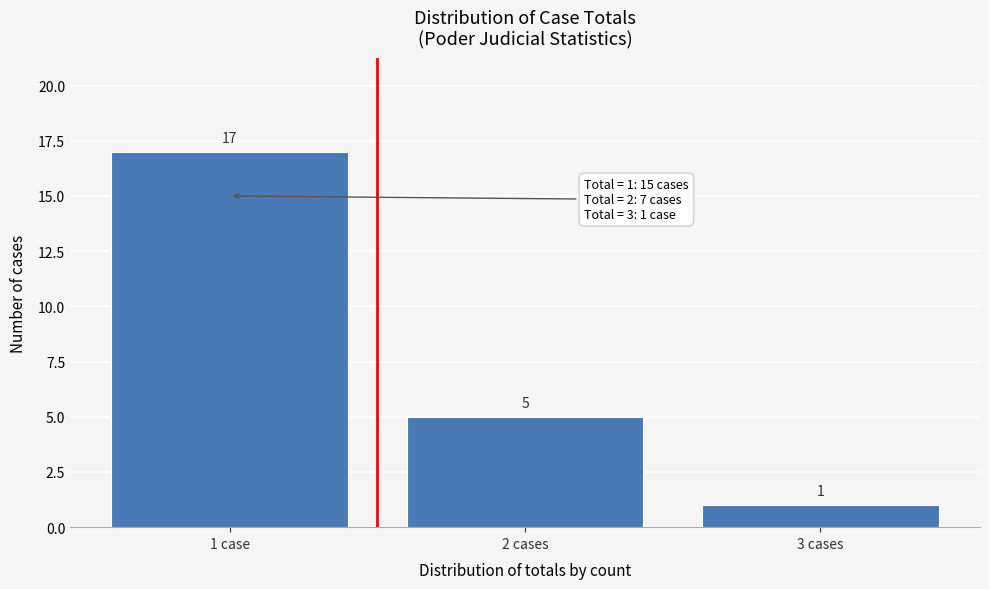

Reading left to right, extract all data points from this chart.

17	5	1